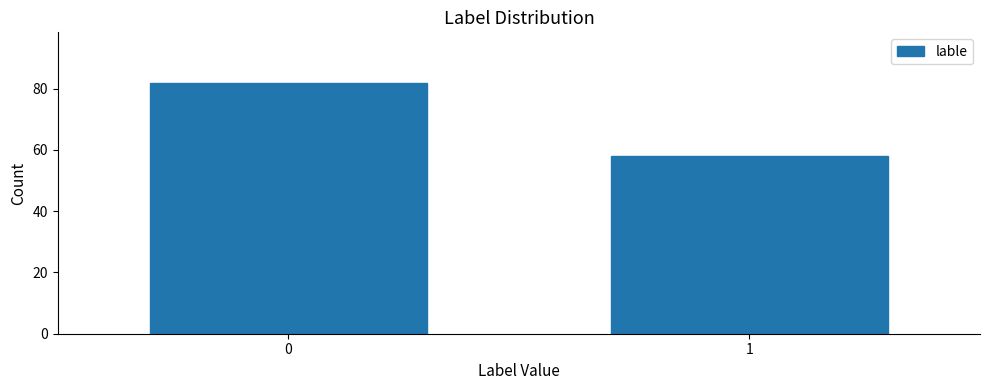

Reading left to right, transcribe all the data shown in this chart.

0=82	1=58